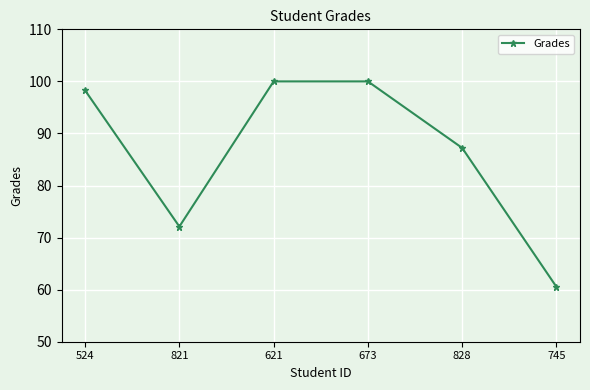

At which category does the data reach its first local valley?

821